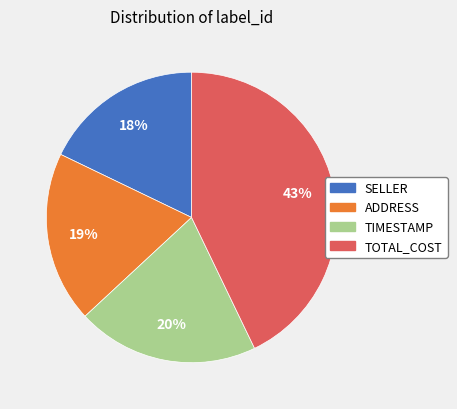

To the nearest percent, what portion does TIMESTAMP represent?

20%